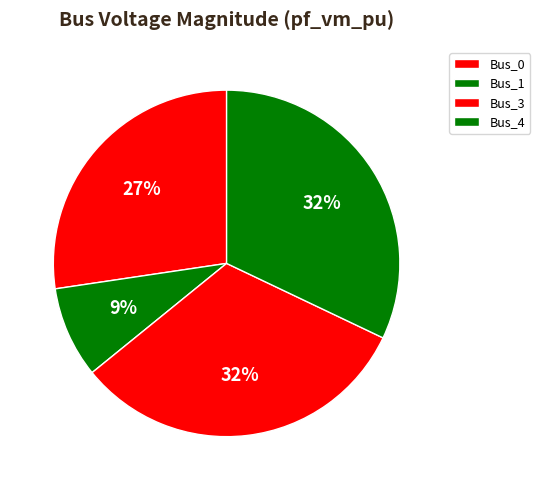

Which category has the biggest portion of the pie?

Bus_3